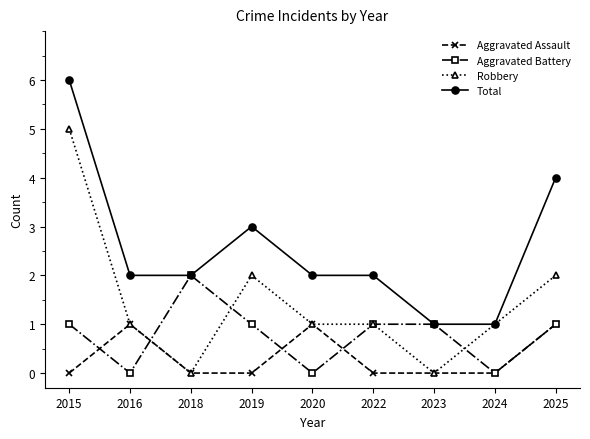

Reading right to left, transcribe all the data shown in this chart.

Aggravated Assault: 2025=1	2024=0	2023=0	2022=0	2020=1	2019=0	2018=0	2016=1	2015=0
Aggravated Battery: 2025=1	2024=0	2023=1	2022=1	2020=0	2019=1	2018=2	2016=0	2015=1
Robbery: 2025=2	2024=1	2023=0	2022=1	2020=1	2019=2	2018=0	2016=1	2015=5
Total: 2025=4	2024=1	2023=1	2022=2	2020=2	2019=3	2018=2	2016=2	2015=6